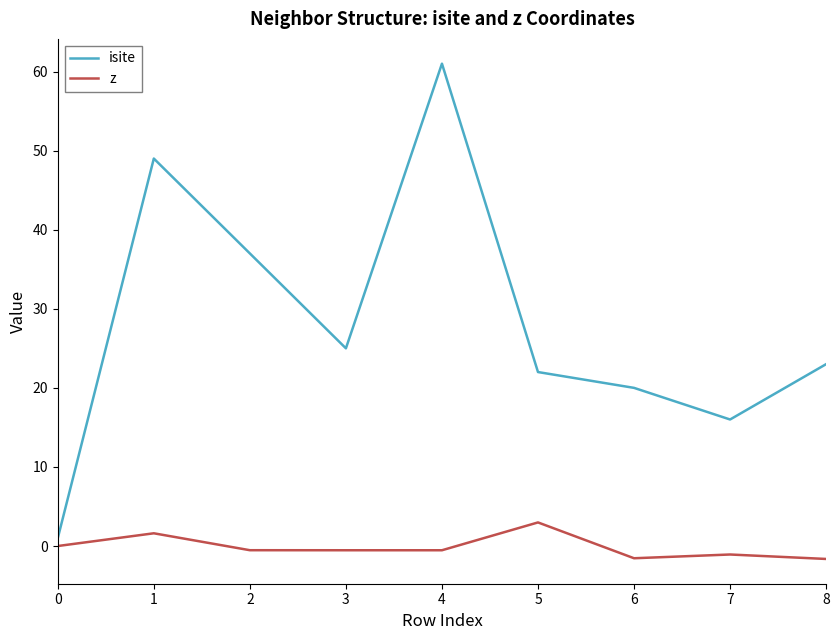

What are all the series names shown in the legend?

isite, z